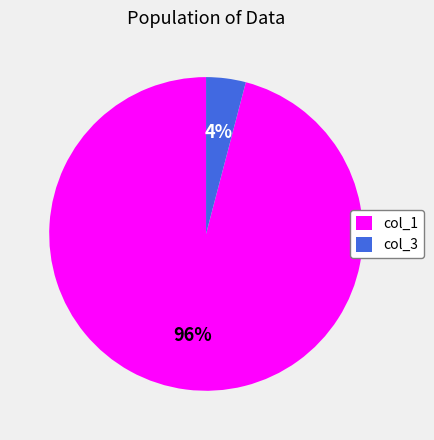

How many slices are in this pie chart?

2